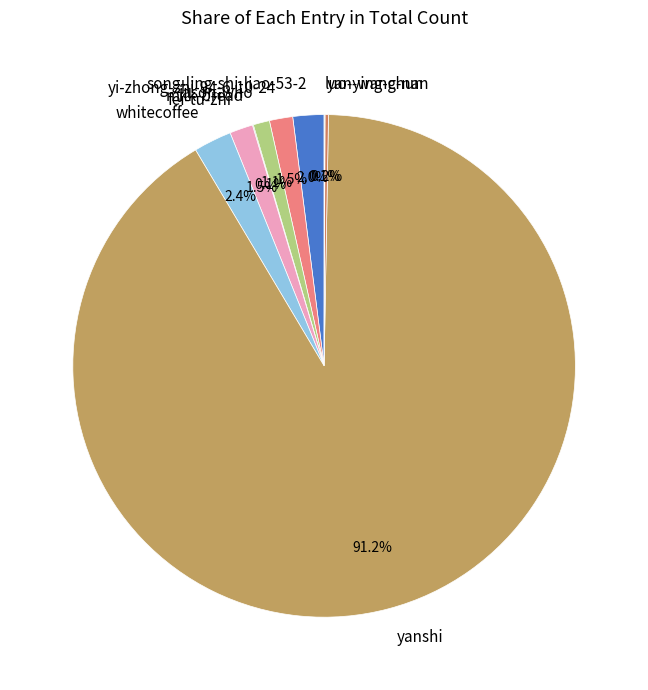

Does any single category account for the majority?

Yes